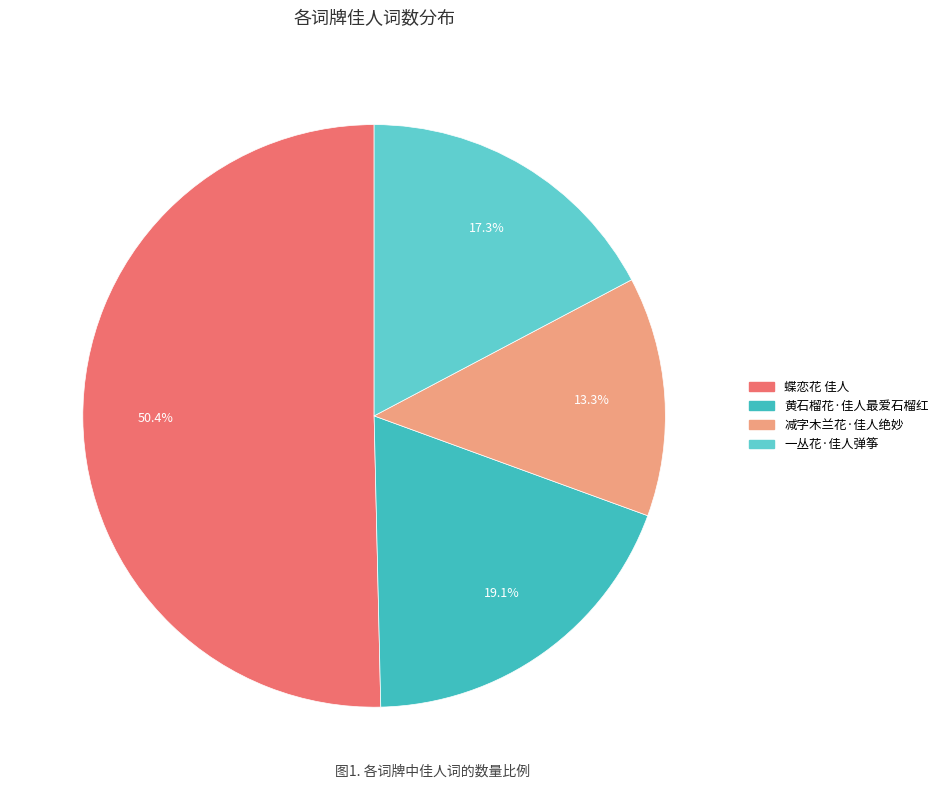

What percentage is NOT represented by 黄石榴花·佳人最爱石榴红?

80.9%